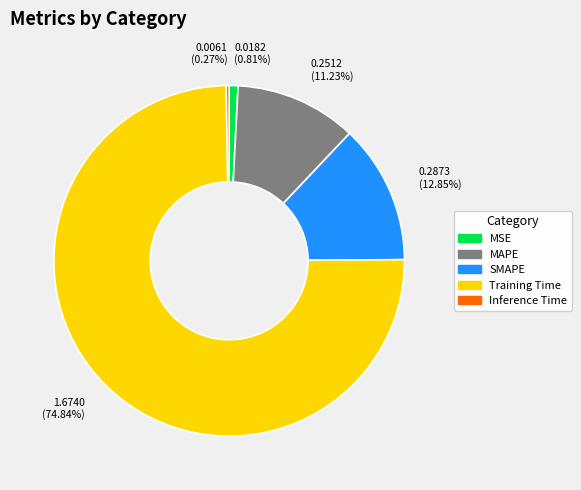

Is MAPE the majority of the pie?

No